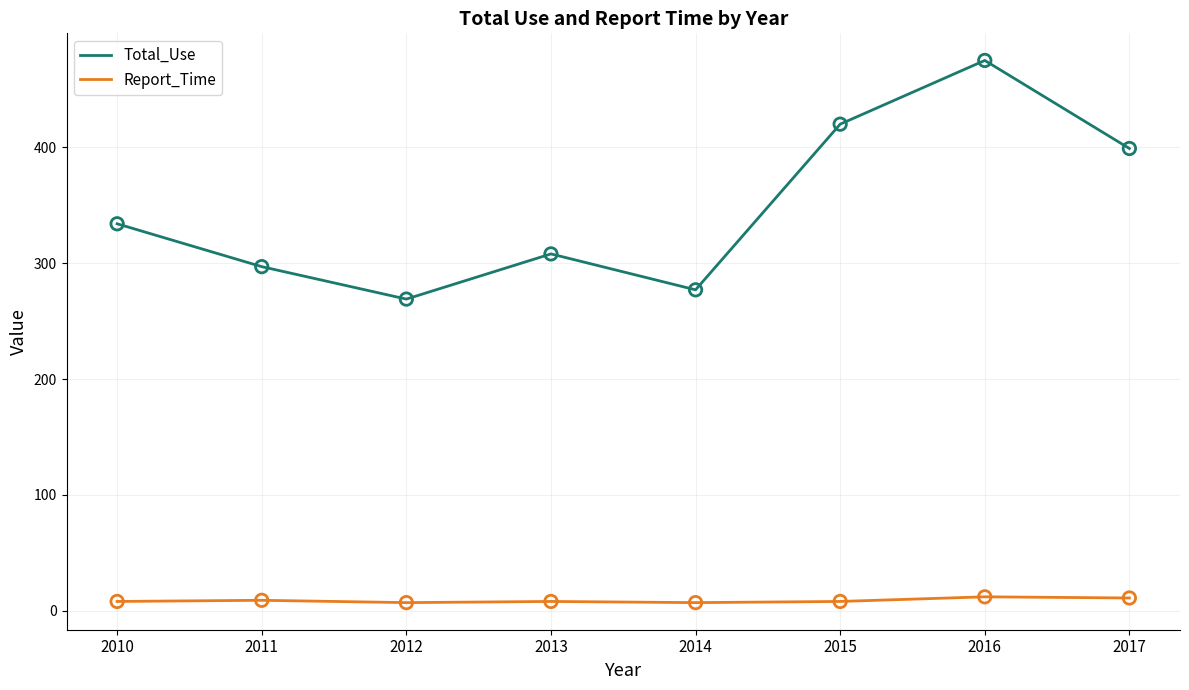

What is the total value across all series at 2016?

487